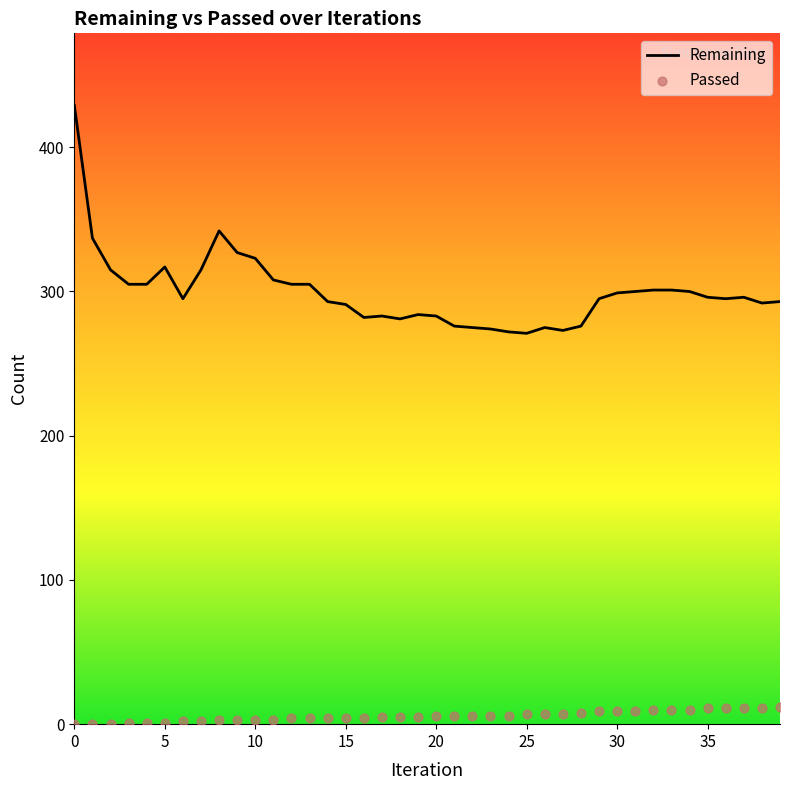

Which series has the largest total across all categories?

Remaining